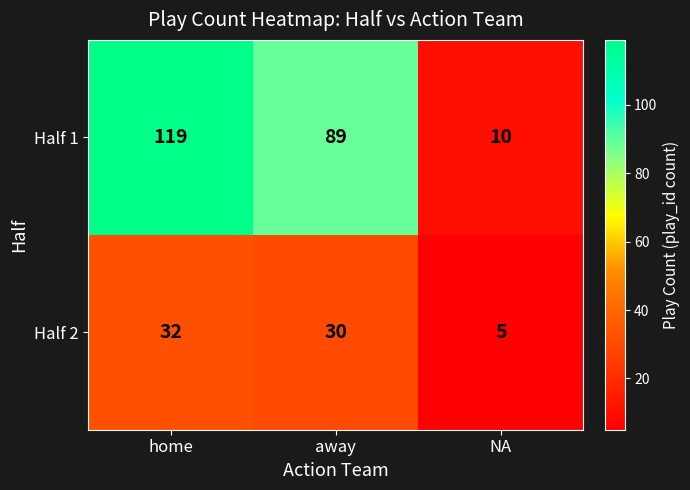

Rank the series at NA from highest to lowest value.

Half 1, Half 2